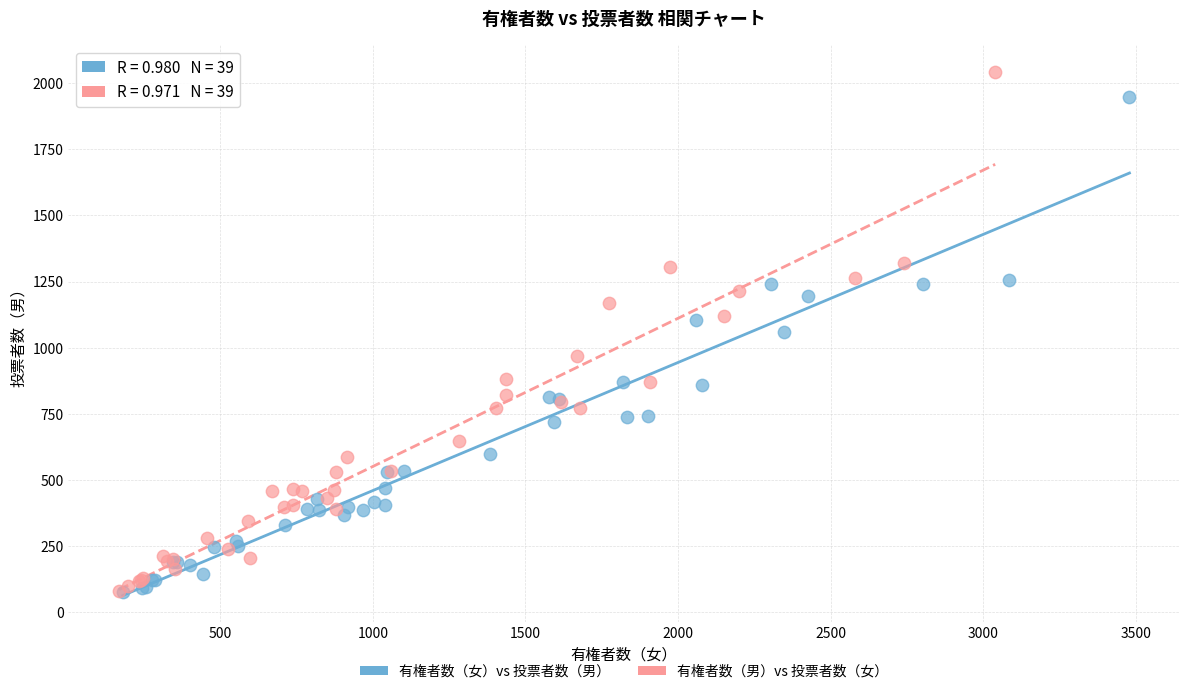

Which series has the widest spread of Y values?

有権者数（男）vs 投票者数（女）